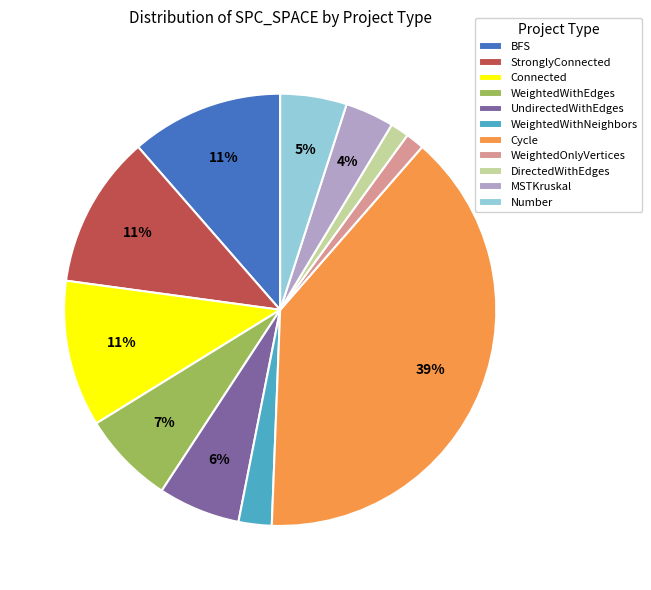

Count the number of slices in the pie.

11